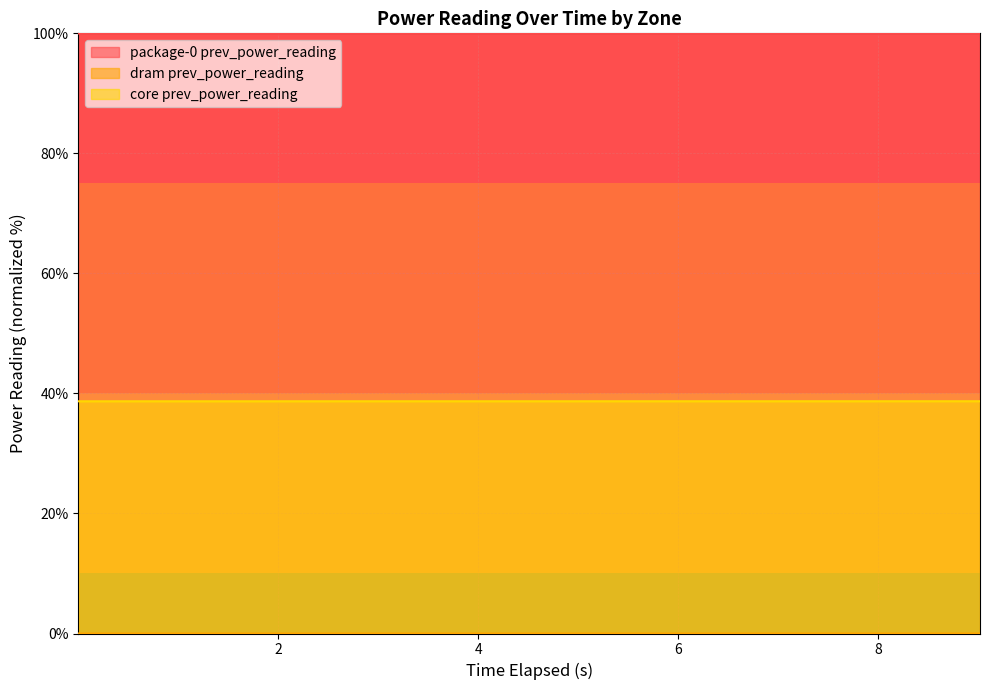

True or false: dram prev_power_reading and package-0 prev_power_reading intersect in this chart.

False